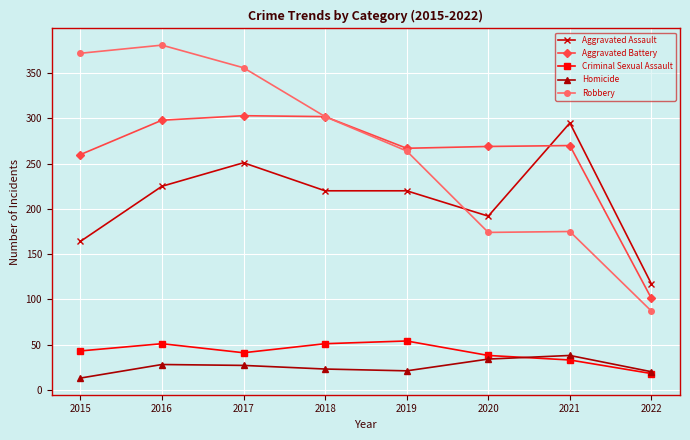

At how many categories does at least one series exceed 122?

7